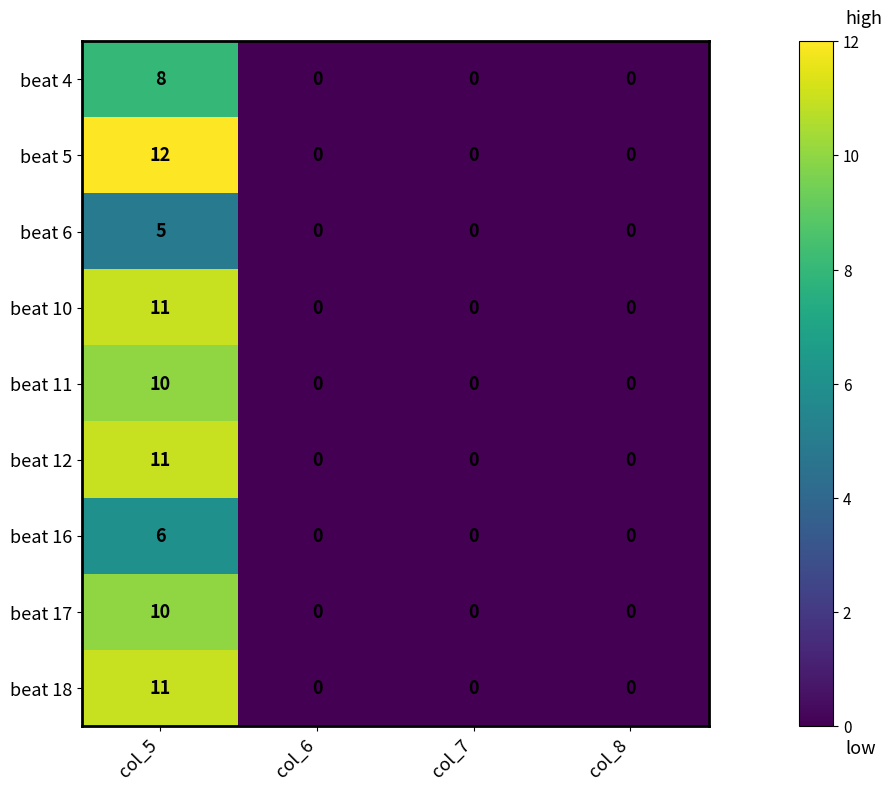

How many values in beat 4 are above zero?

1